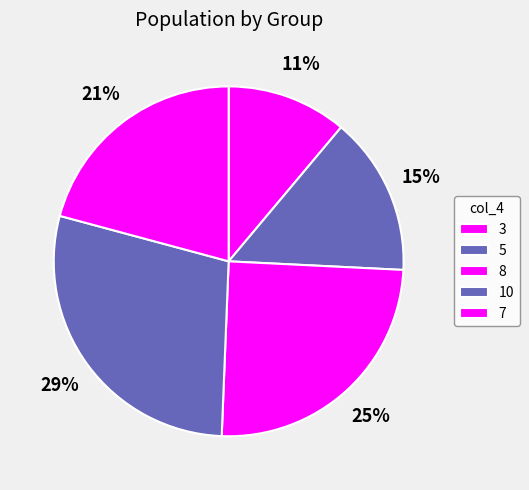

Which category has the smallest portion of the pie?

3